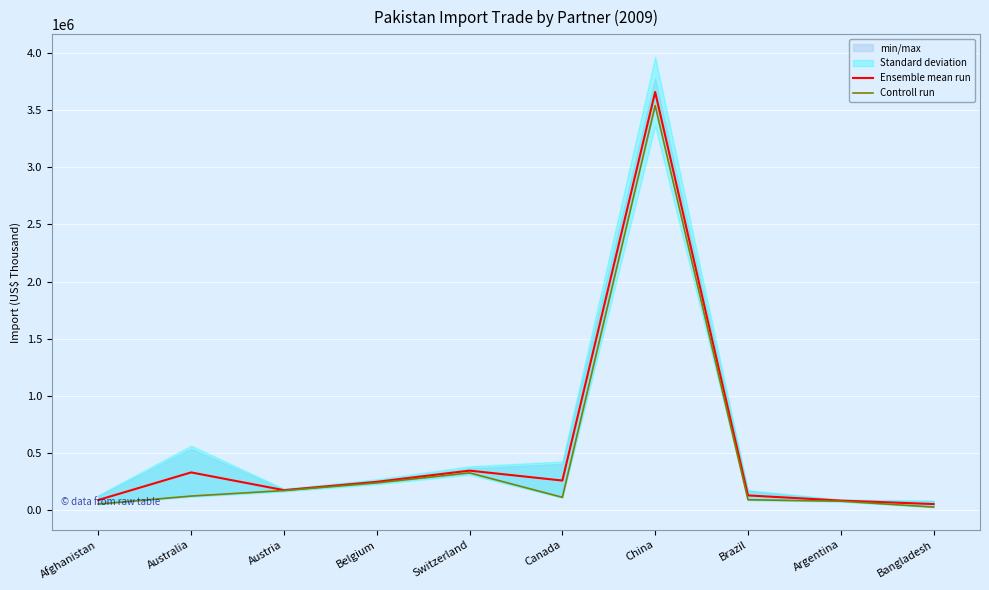

Reading left to right, what are all the values shown in this chart?

Ensemble mean run: Afghanistan=85725.8	Australia=327480.6	Austria=172075.9	Belgium=245019.1	Switzerland=343023.6	Canada=256199.5	China=3660702.1	Brazil=125893.8	Argentina=80580.0	Bangladesh=50007.1
Controll run: Afghanistan=50289.8	Australia=120273.0	Austria=168547.8	Belgium=235426.2	Switzerland=323206.6	Canada=109396.3	China=3541635.0	Brazil=87841.2	Argentina=75098.9	Bangladesh=23898.0